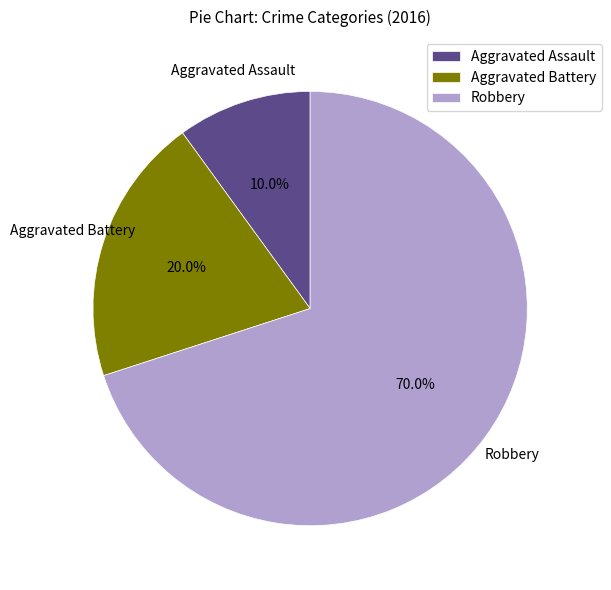

Is it true that Robbery is 56% of the pie?

False